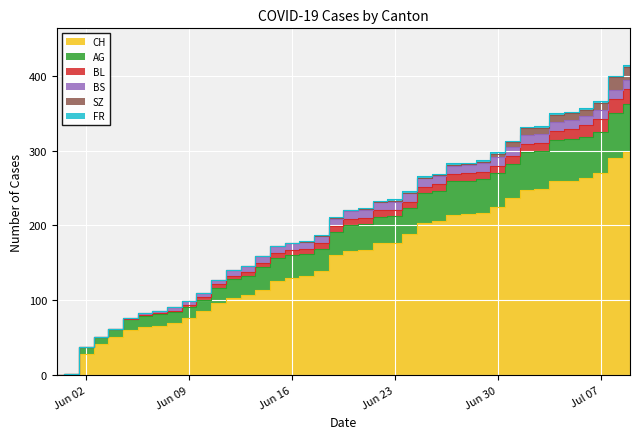

Which has a higher value, 2020-07-05 or 2020-06-04?

2020-07-05